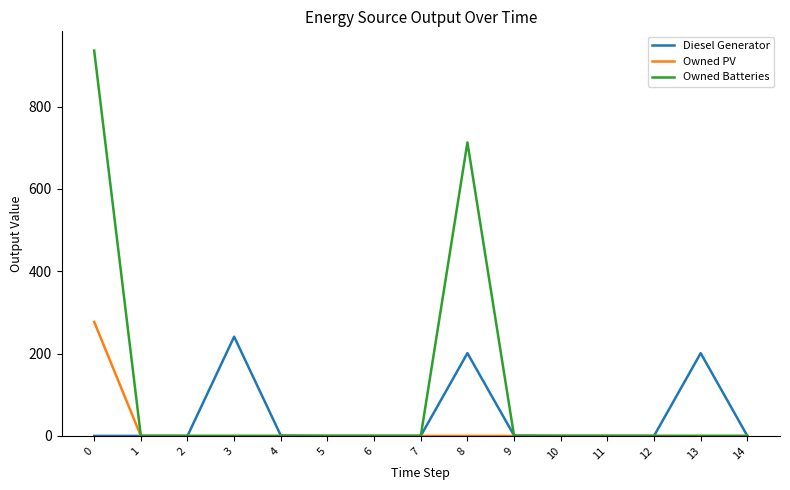

Between 0 and 5, which series saw the biggest shift?

Owned Batteries